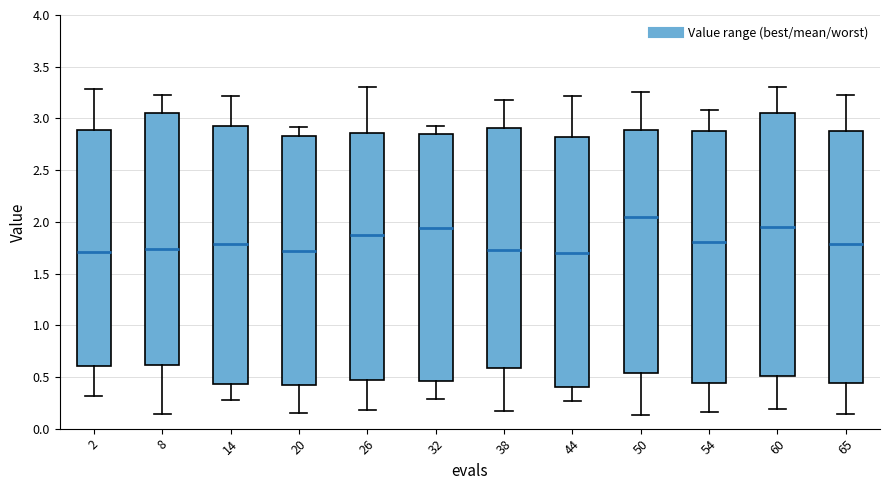

Which box is the tallest, from its lower edge to its upper edge?

60